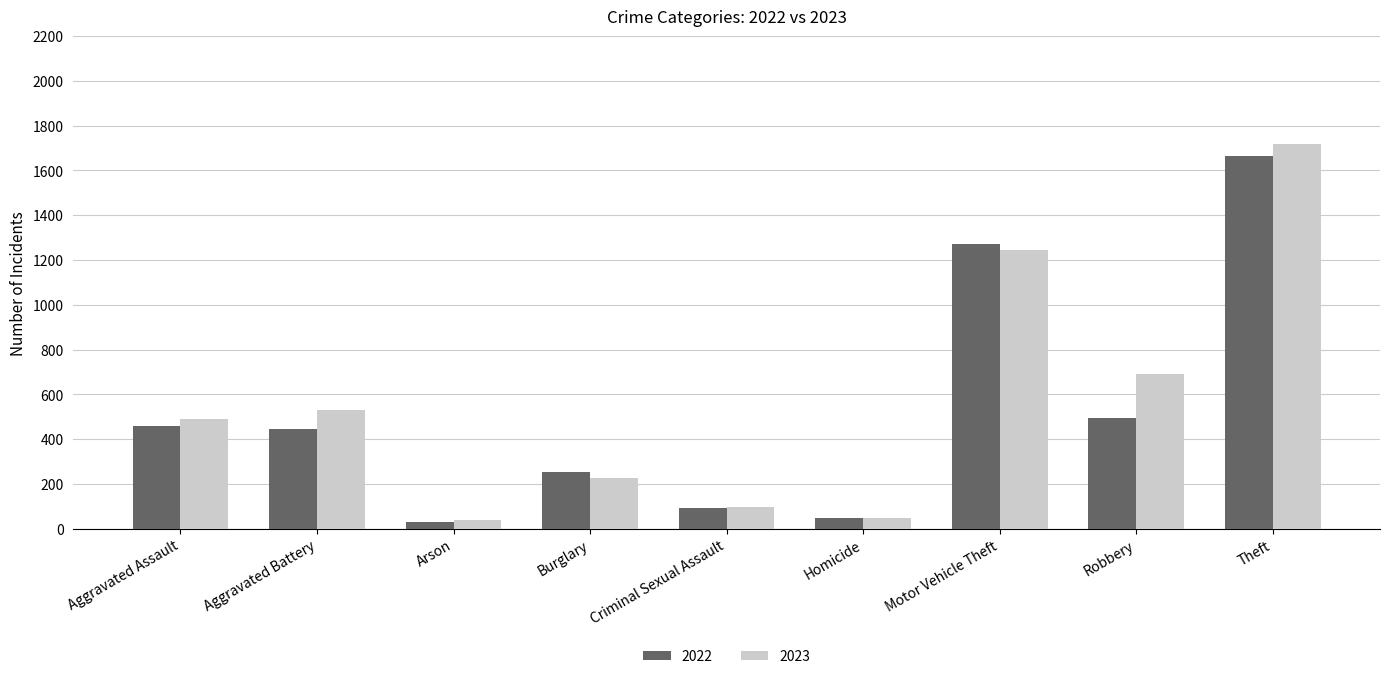

Which series has the widest spread of values?

2023